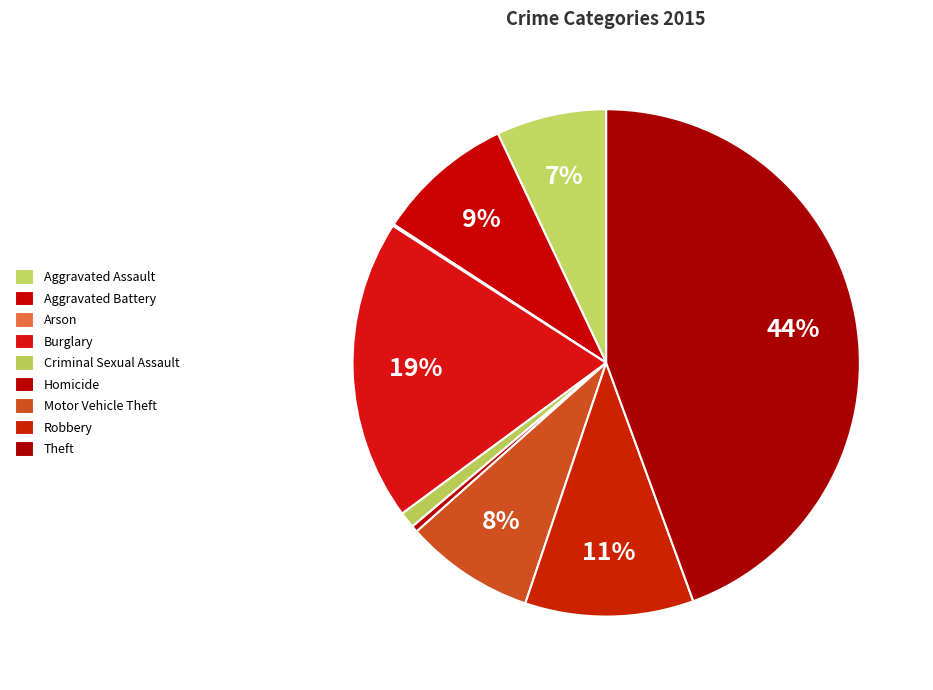

Is there any slice that represents more than half of the pie?

No